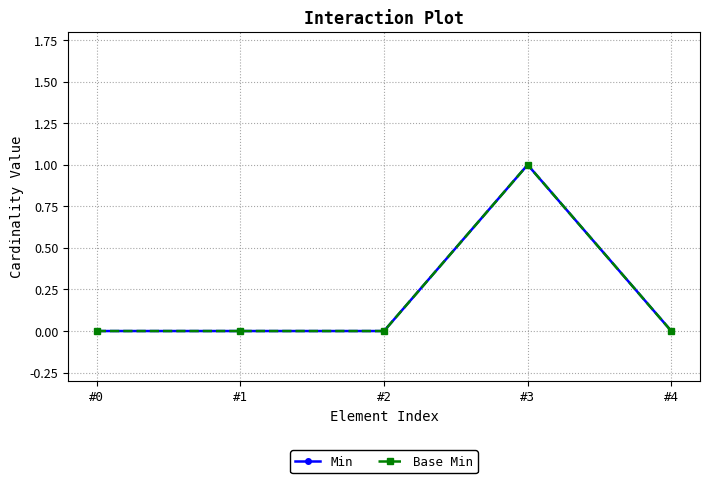

True or false: Base Min and Min intersect in this chart.

False